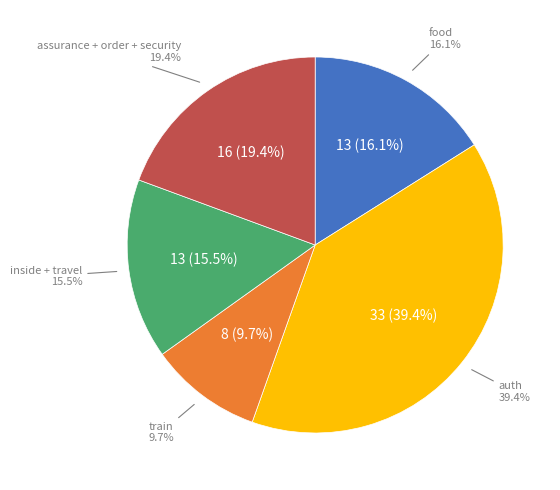

Does food_rx account for over 50% of the chart?

Yes